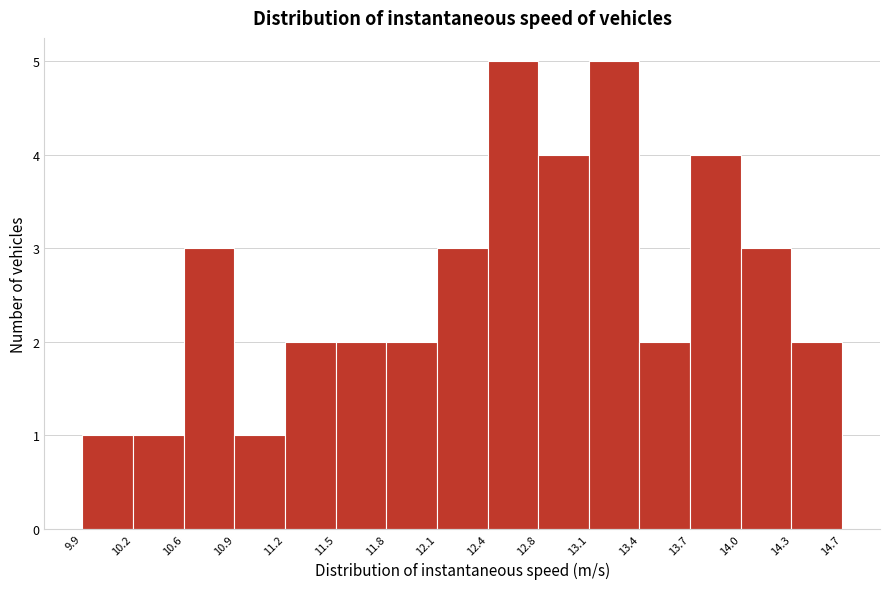

Reading left to right, list every bar in this chart as the range it spans on the x-axis followed by its height. The values are not printed on the chart, so give them approximately, as read against the axis.

9.9 to 10.2: 1
10.2 to 10.6: 1
10.6 to 10.9: 3
10.9 to 11.2: 1
11.2 to 11.5: 2
11.5 to 11.8: 2
11.8 to 12.1: 2
12.1 to 12.4: 3
12.4 to 12.8: 5
12.8 to 13.1: 4
13.1 to 13.4: 5
13.4 to 13.7: 2
13.7 to 14.0: 4
14.0 to 14.3: 3
14.3 to 14.7: 2